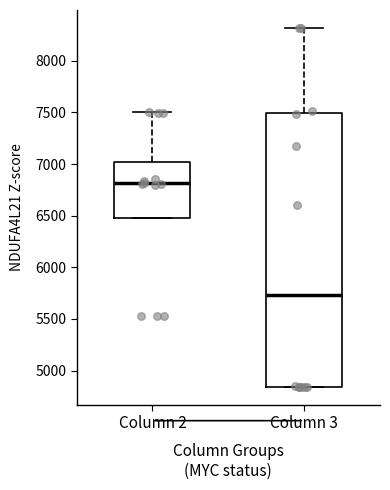

Which box has the lowest median line?

Column 3